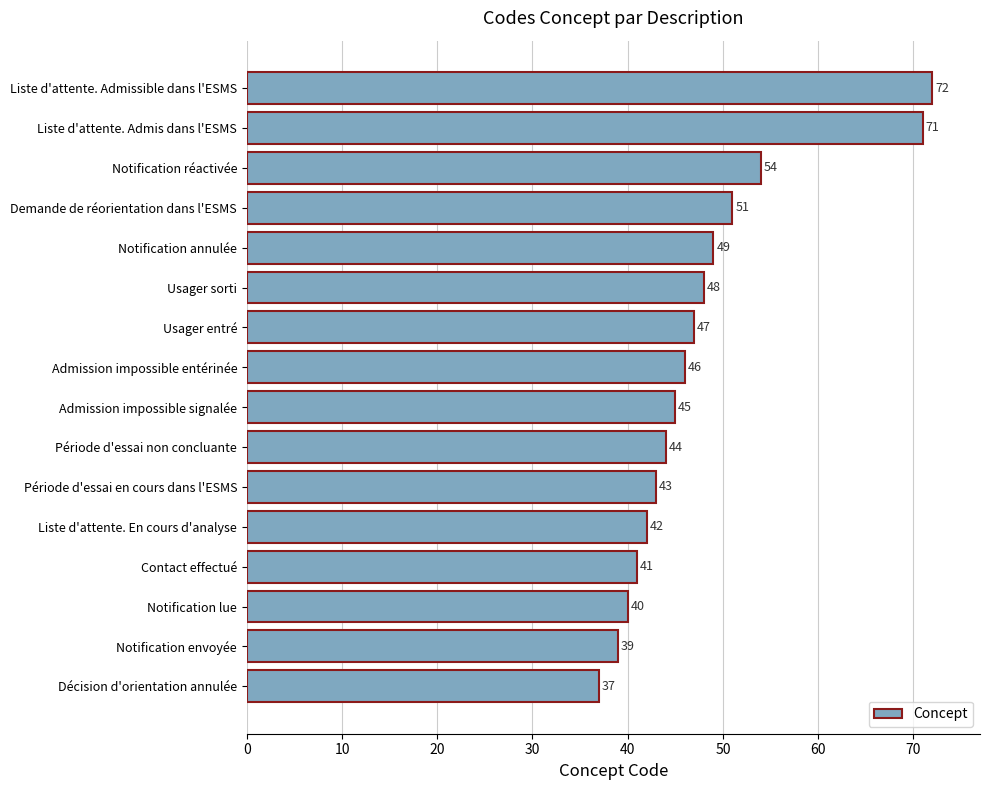

What is the maximum value shown in the chart?

72